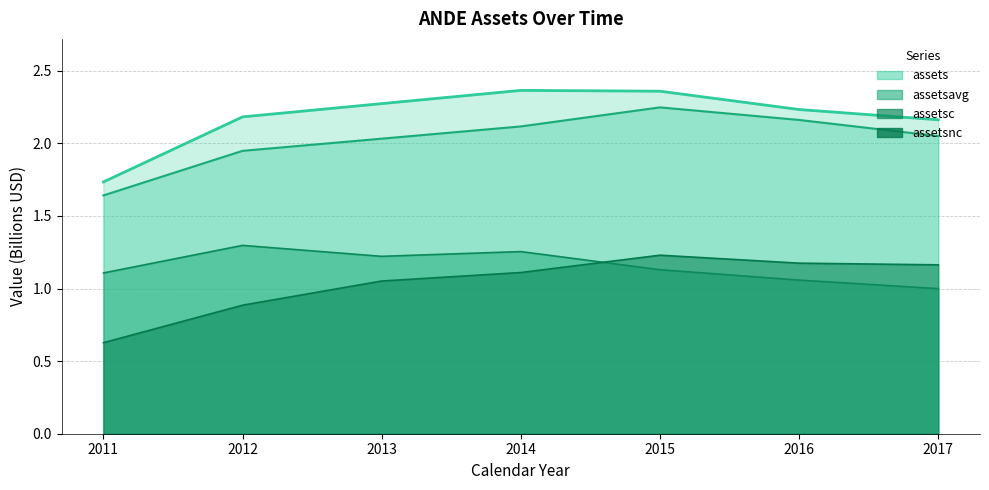

Which category has the highest value in the assetsavg series?

2015